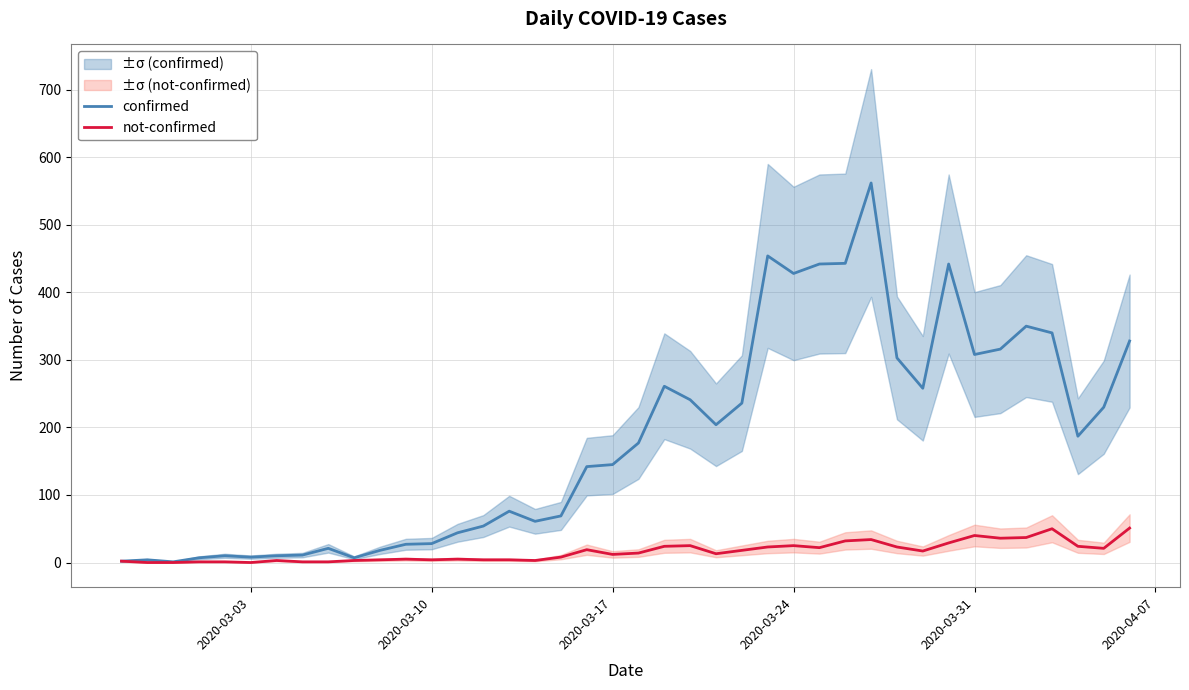

How many values in the not-confirmed series exceed 14?

19